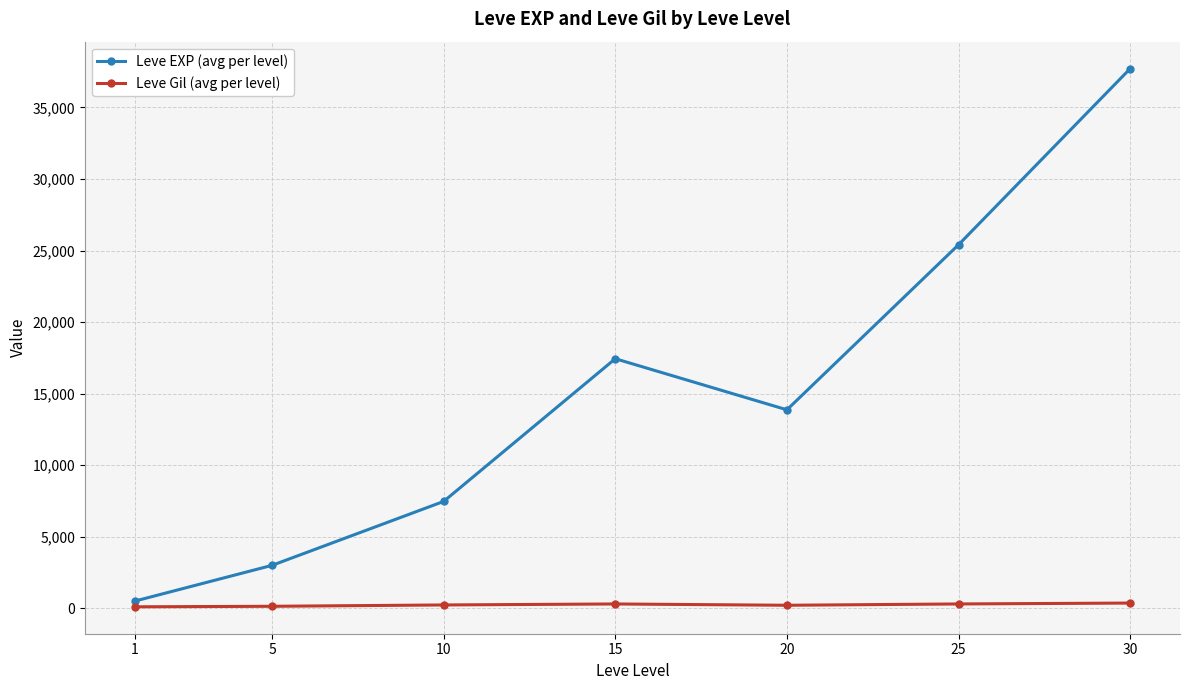

How many interior local valleys does the Leve EXP (avg per level) series have?

1